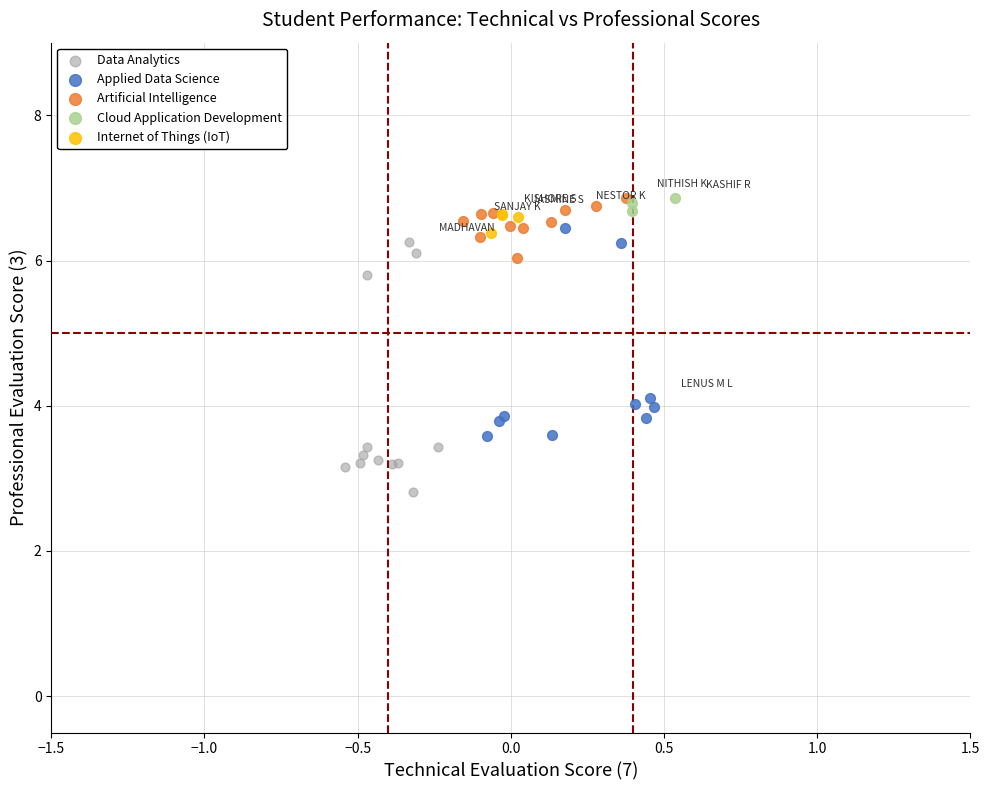

Which series contains the lowest Y value?

Data Analytics